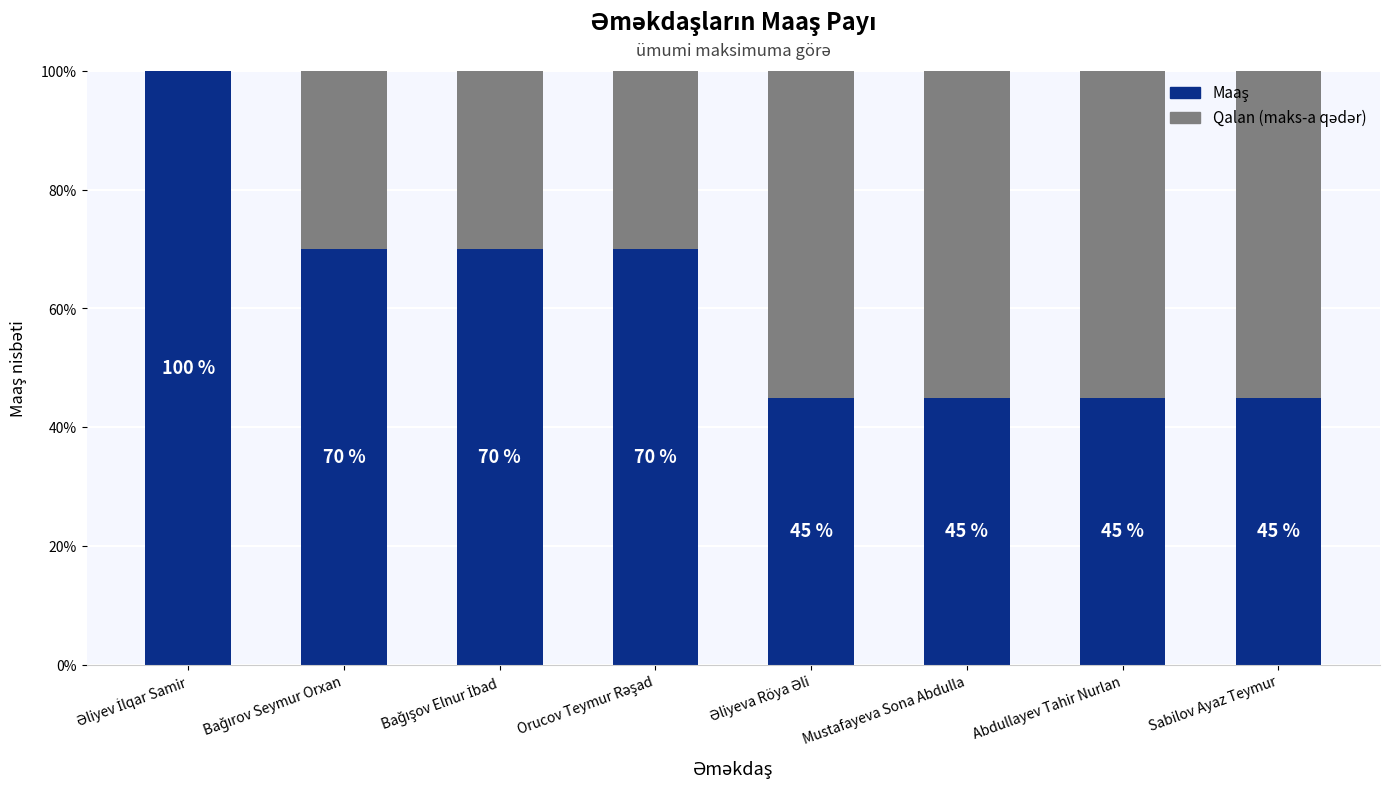

Which has a higher value, Bağırov Seymur Orxan or Əliyev İlqar Samir?

Əliyev İlqar Samir